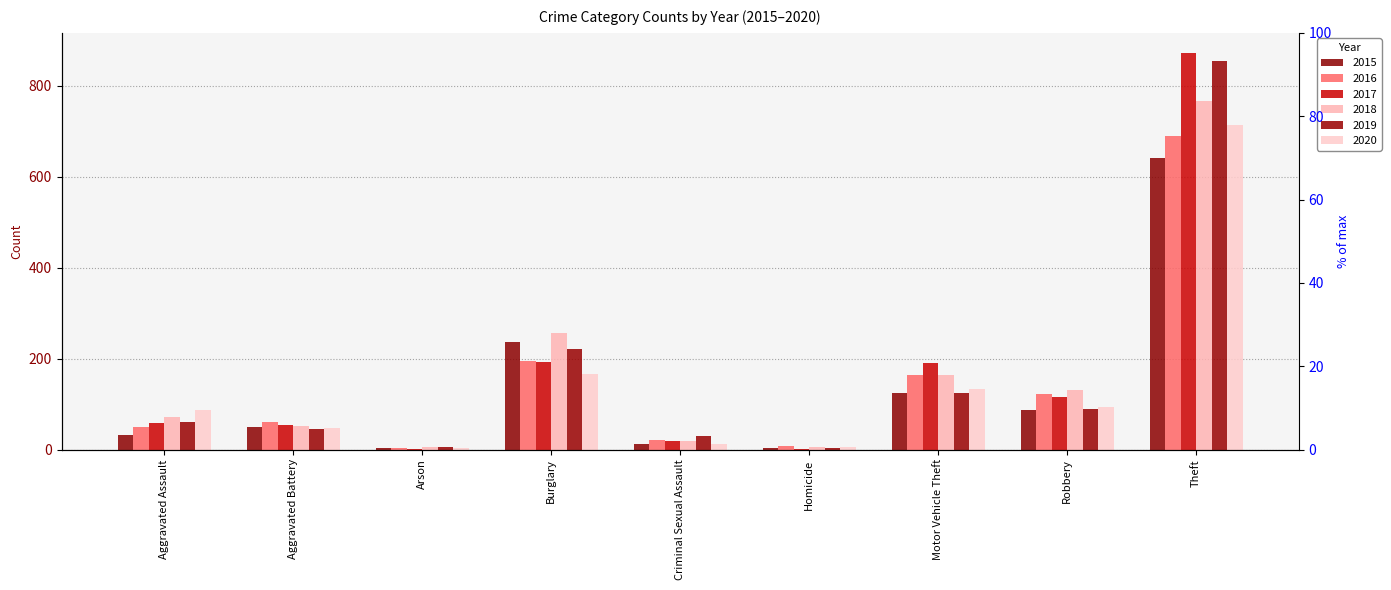

What is the difference between the maximum and minimum values in the 2016 series?

686